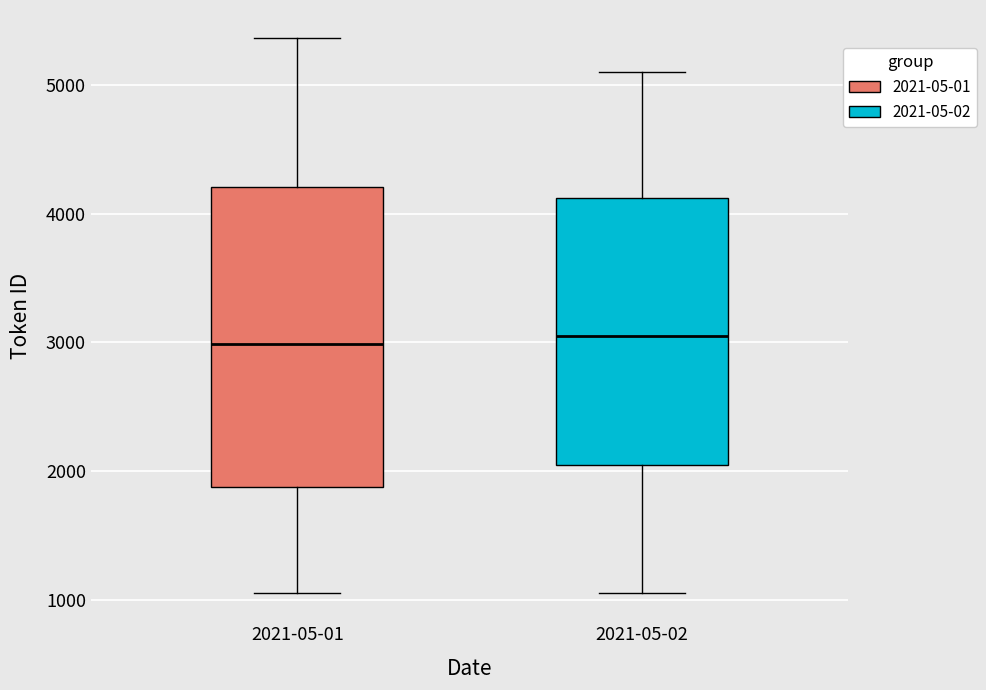

Reading left to right, read every box against the y-axis: the position of its median line, the range the box covers, and the ends of its whiskers. The values are not printed on the chart, so give them approximately, as read against the axis.

2021-05-01: median 3000, box 1900 to 4200, whiskers 1100 to 5400
2021-05-02: median 3100, box 2100 to 4100, whiskers 1100 to 5100